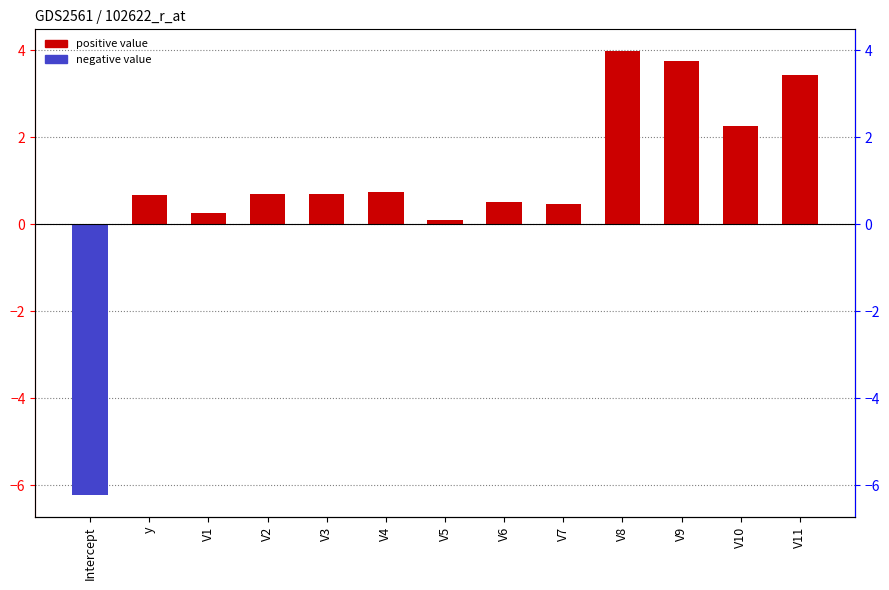

The chart shows a value of 0.2 at V1. True or false?

True